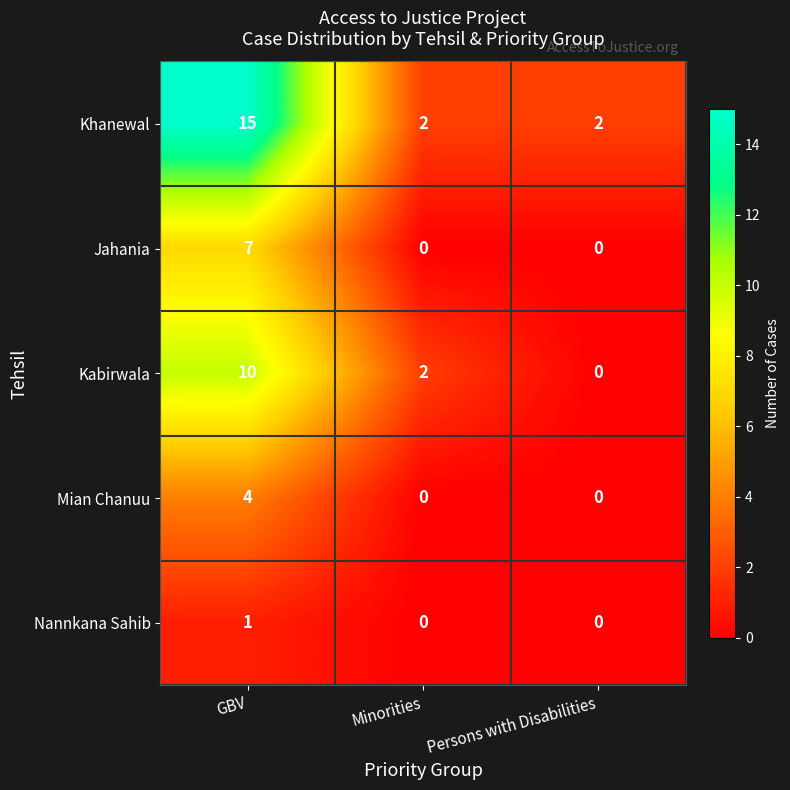

The Kabirwala series shows 5 at Persons with Disabilities. True or false?

False